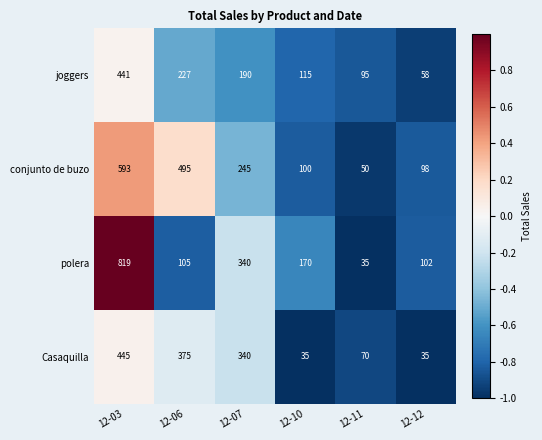

What is the sum of all joggers values?

1126